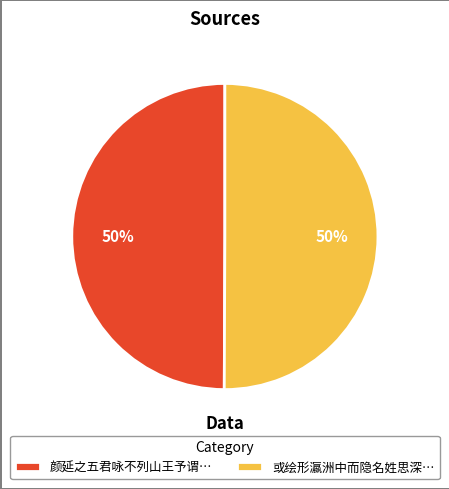

To the nearest percent, what is the average slice percentage?

50%